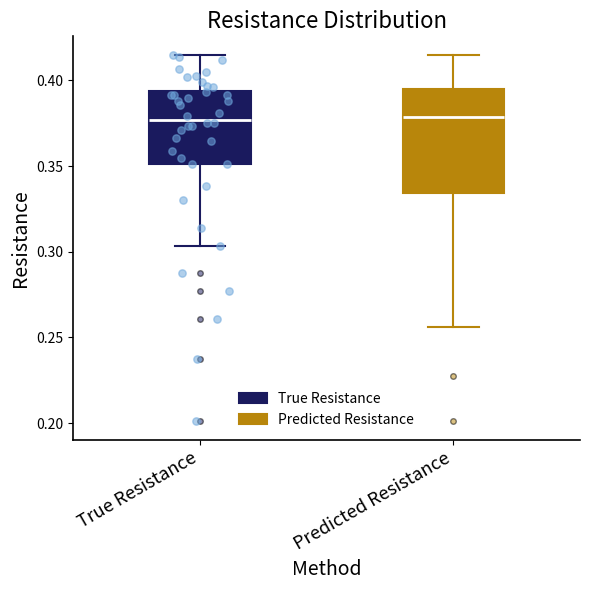

Reading left to right, transcribe this box plot: for each box, give where its median line is, the range the box spans, and where its two whiskers end, as read against the y-axis. The values are not printed on the chart, so give them approximately, as read against the axis.

True Resistance: median 0.375, box 0.350 to 0.395, whiskers 0.305 to 0.415
Predicted Resistance: median 0.380, box 0.335 to 0.395, whiskers 0.255 to 0.415